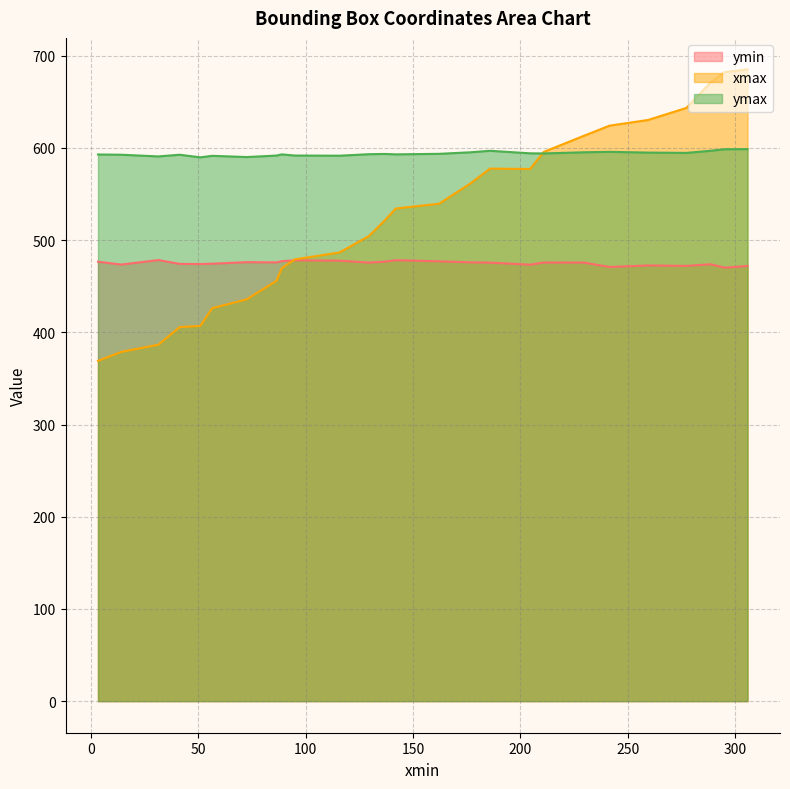

At how many categories does at least one series exceed 535?

26